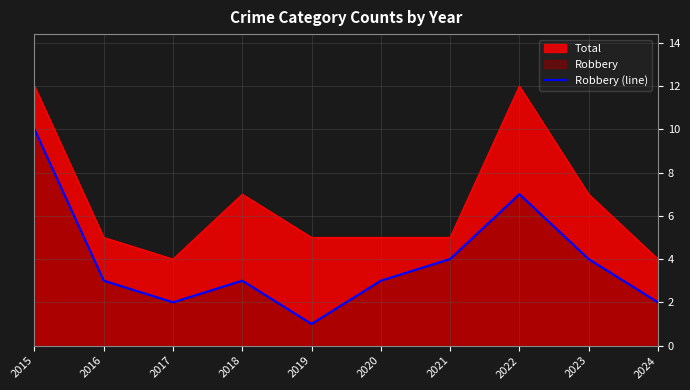

Is it true that the value at 2019 is 1?

True